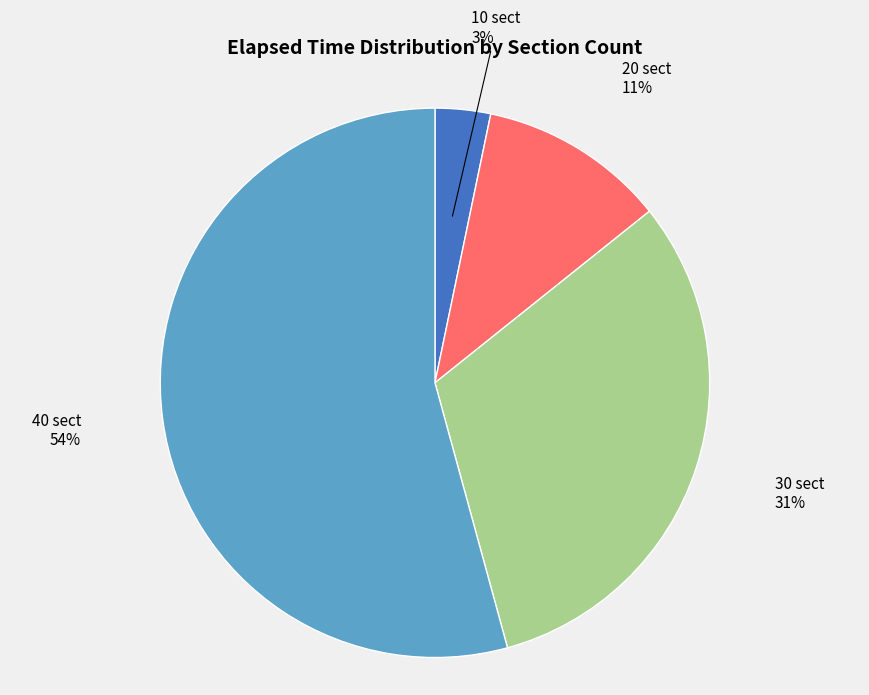

To the nearest percent, what portion does 30 sect represent?

31%